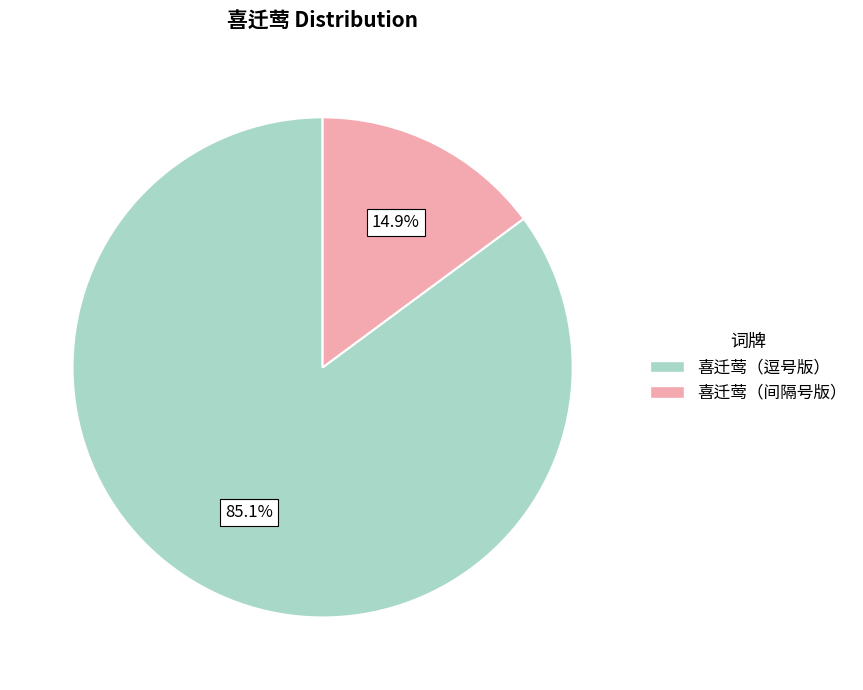

Does any single category account for the majority?

Yes